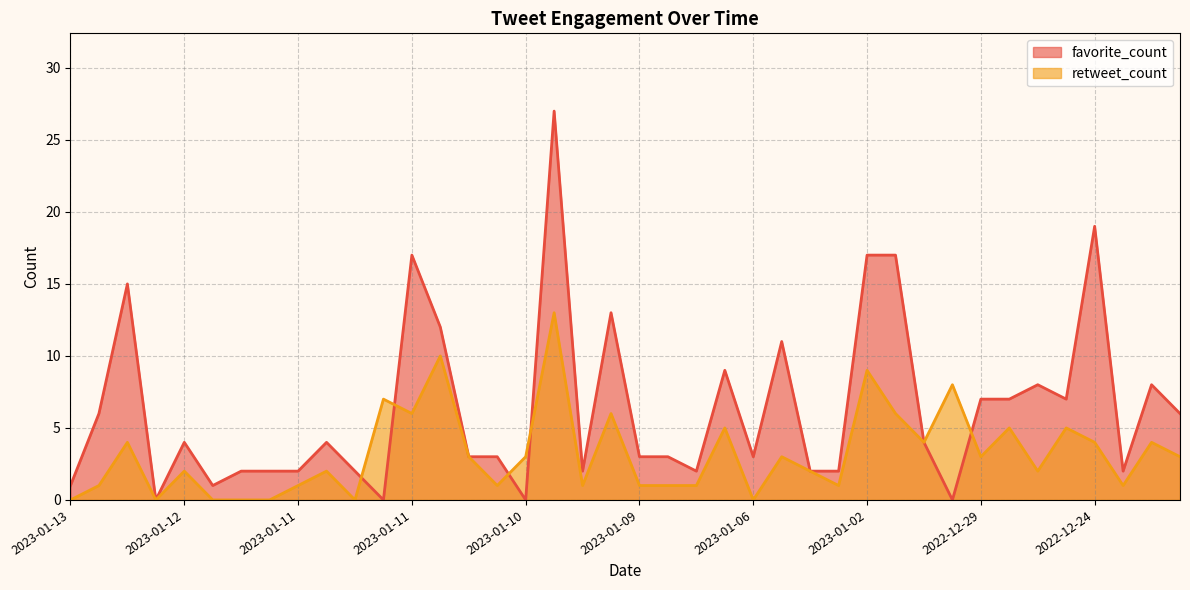

After their last crossing, which series has the higher values: retweet_count or favorite_count?

favorite_count